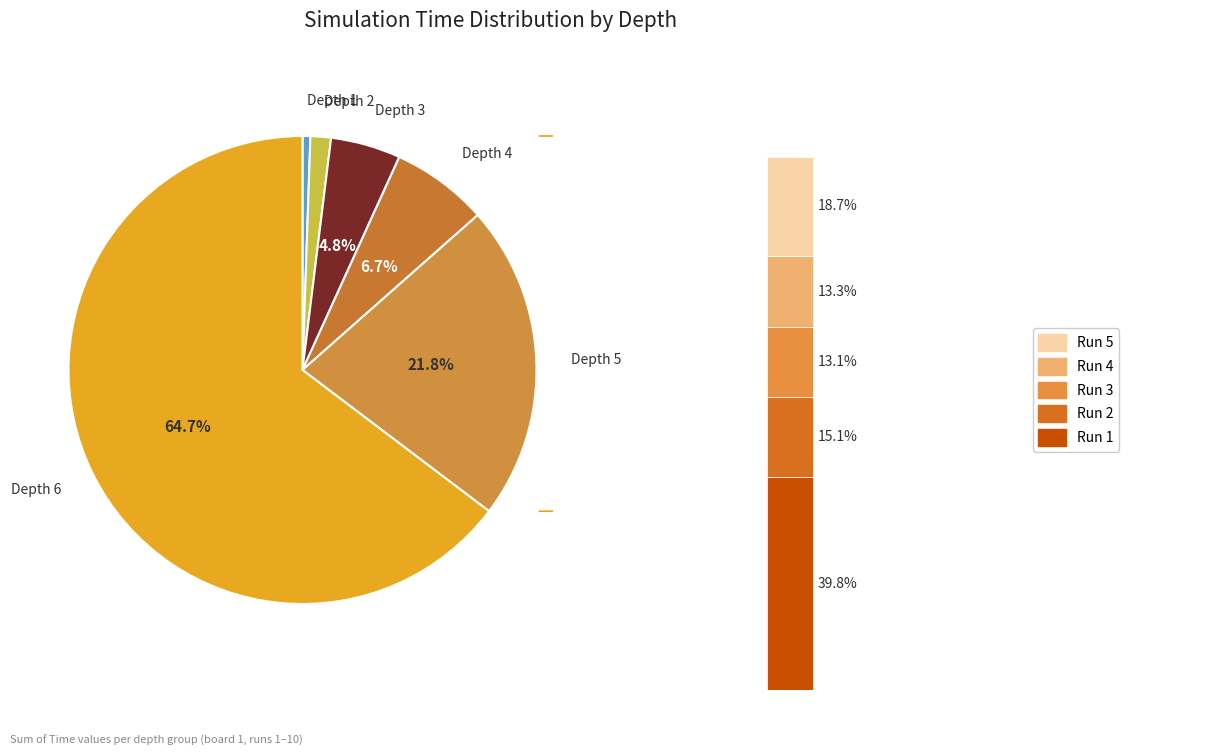

Between Depth 6 Run 2 and Depth 6 Run 3, which is larger?

Depth 6 Run 2